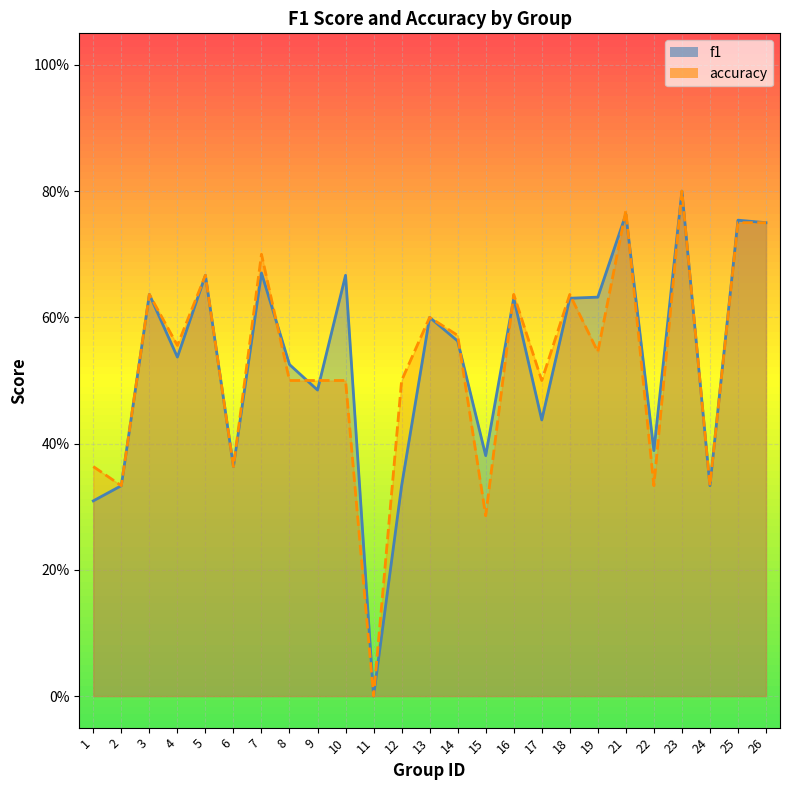

Is it true that accuracy equals 0.5 at 1?

False